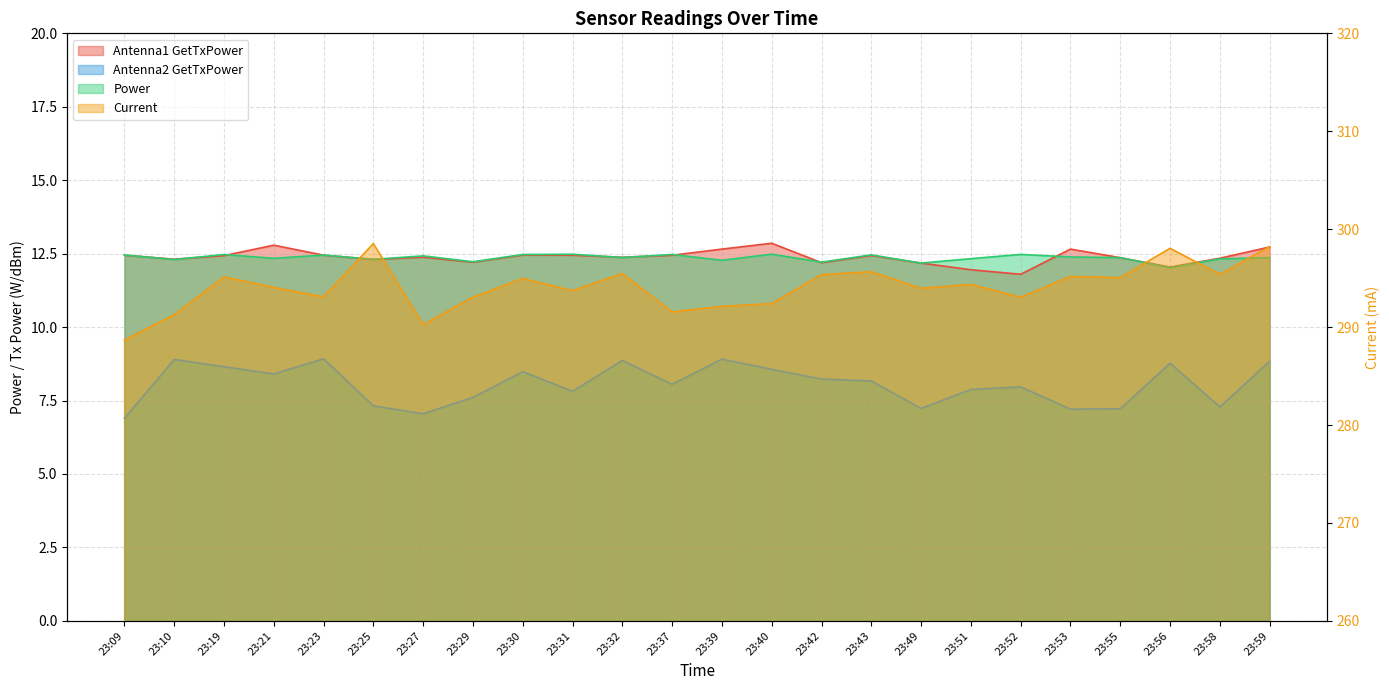

What is the value of the Antenna1 GetTxPower point at the 7th from the left?

12.4